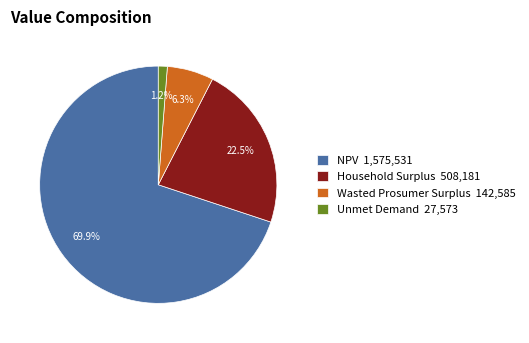

Is there a majority slice in this chart?

Yes